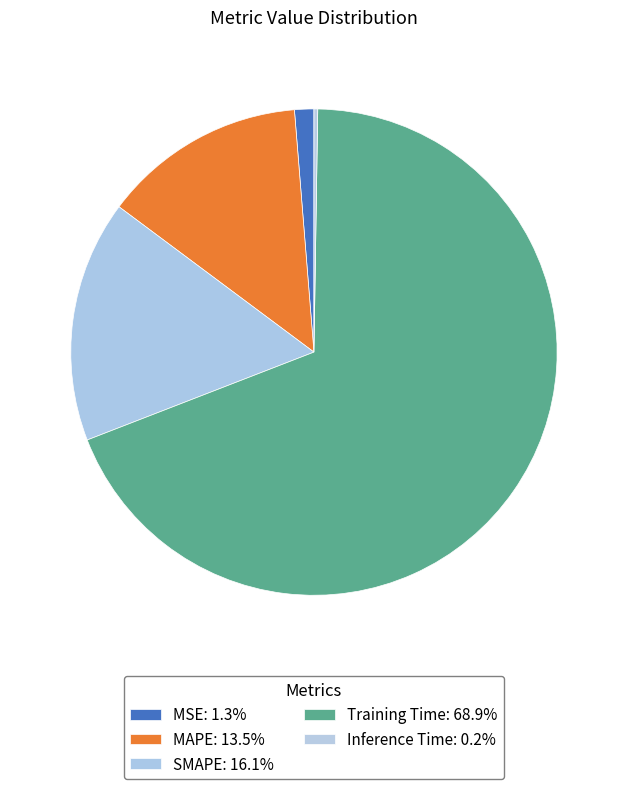

To the nearest percent, what percentage of the pie is MAPE?

14%